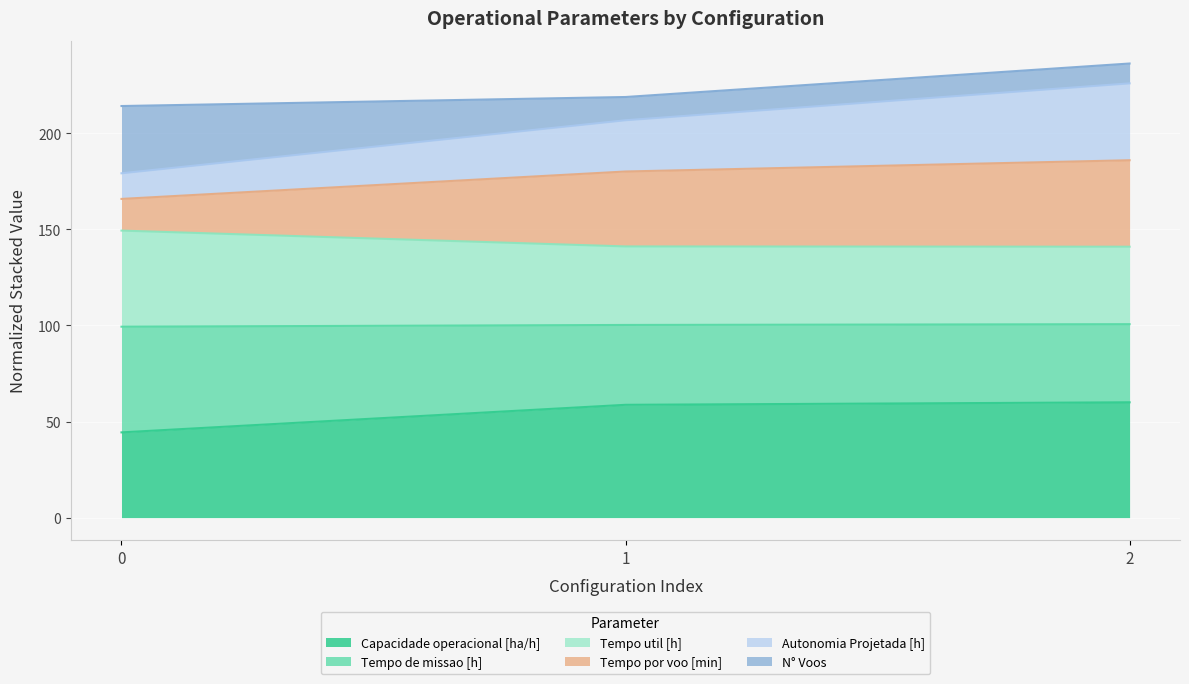

What is the total value across all series at 0?

214.2